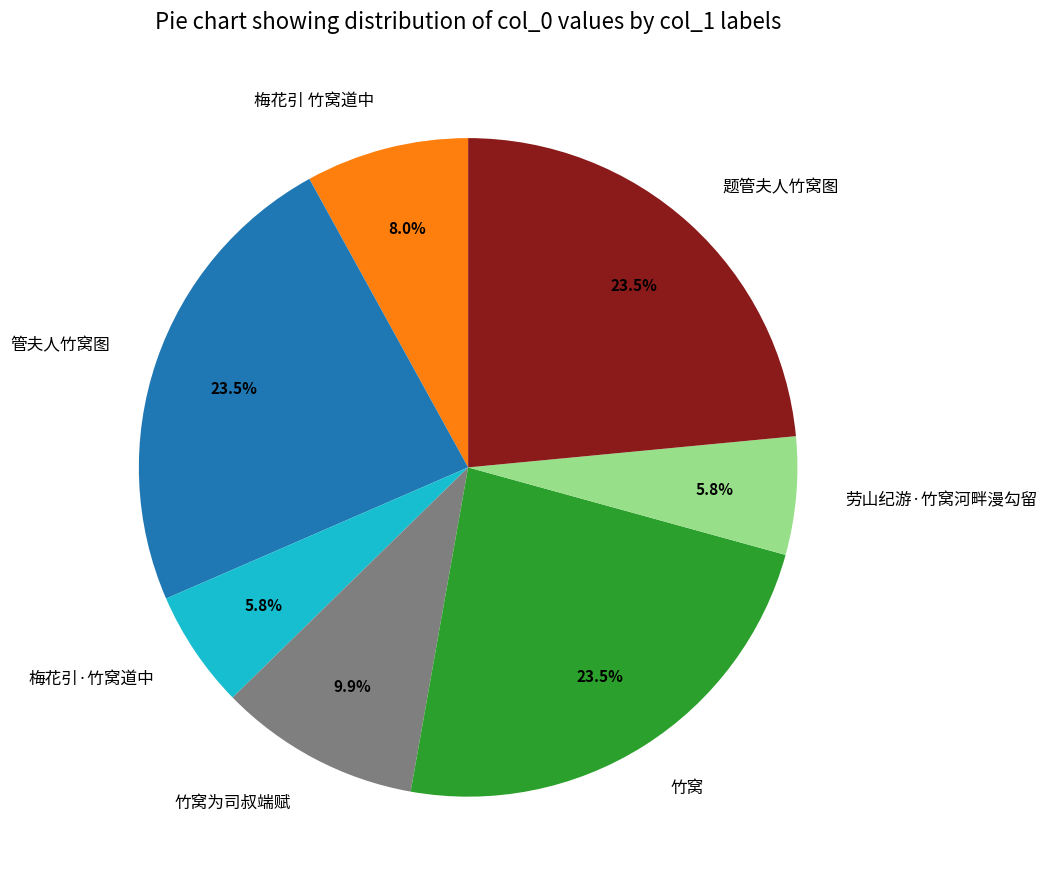

What is the total percentage of 题管夫人竹窝图 and 竹窝为司叔端赋?

33.4%